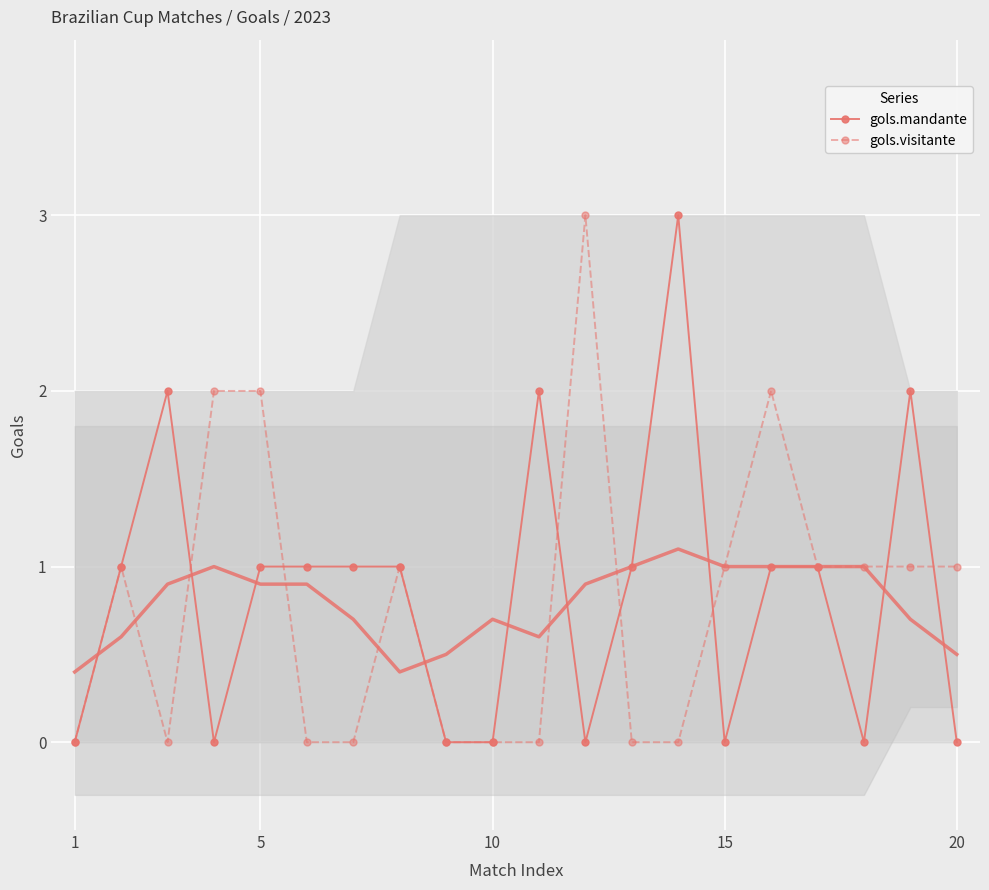

How many lines are shown in the chart?

2